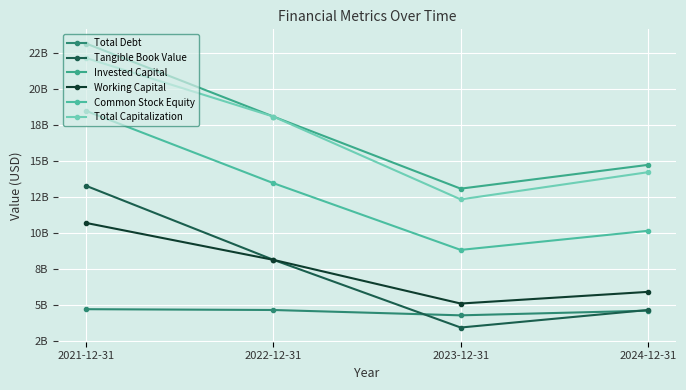

What is the maximum value shown in the chart?

23164400000